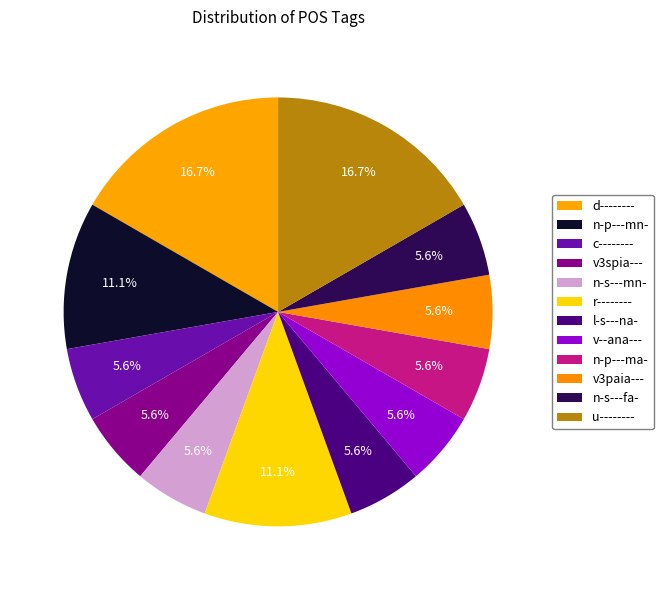

Which slice is the largest?

d--------